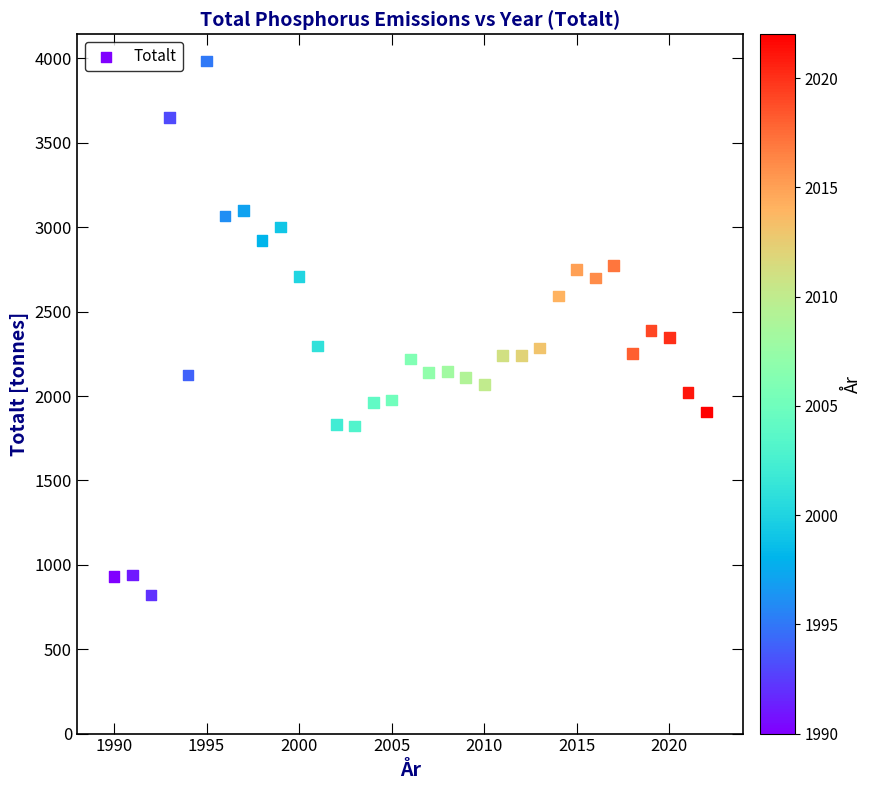

What is the range of X values (max minus min)?

32